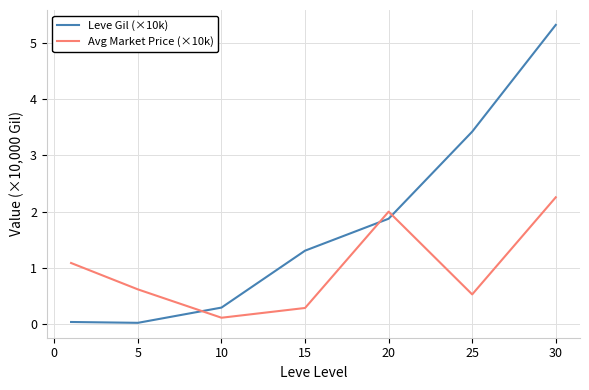

What is the greatest value displayed?

5.3